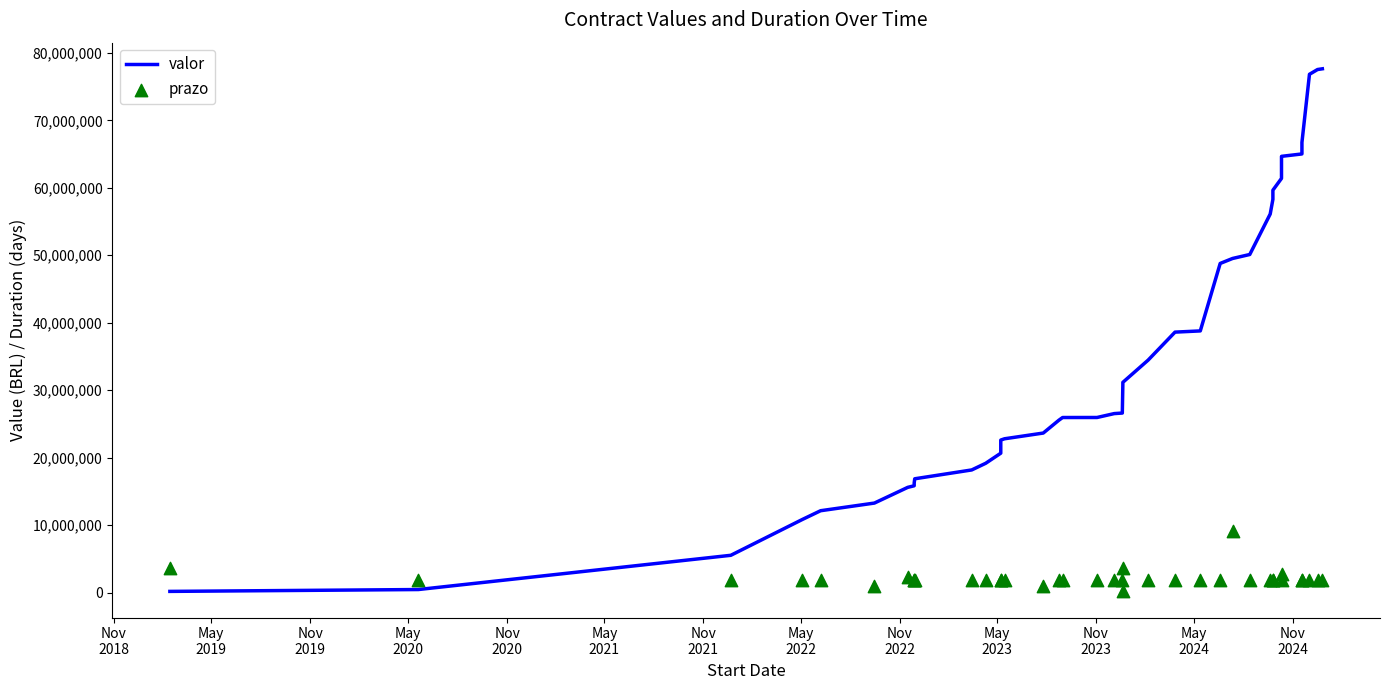

At how many categories does at least one series exceed 69029252?

3